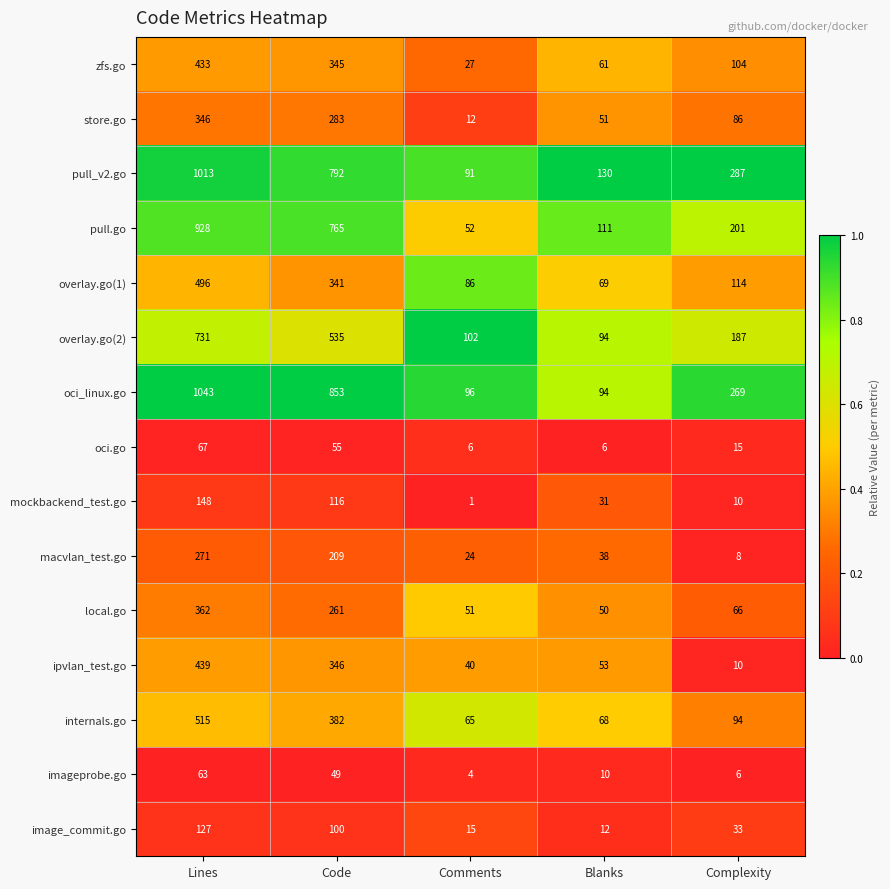

What is the difference between the maximum and minimum values in the macvlan_test.go series?

263